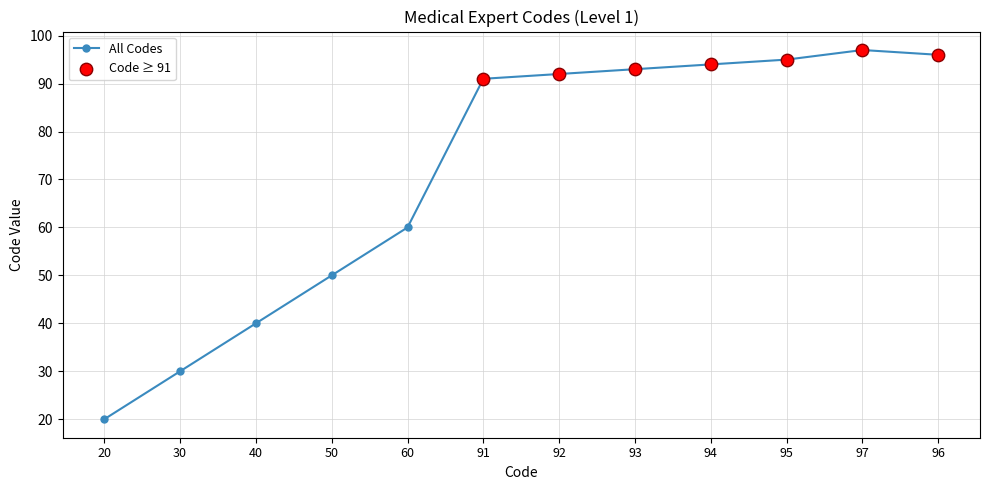

What is the ratio of the value at 96 to the value at 95?

1.0